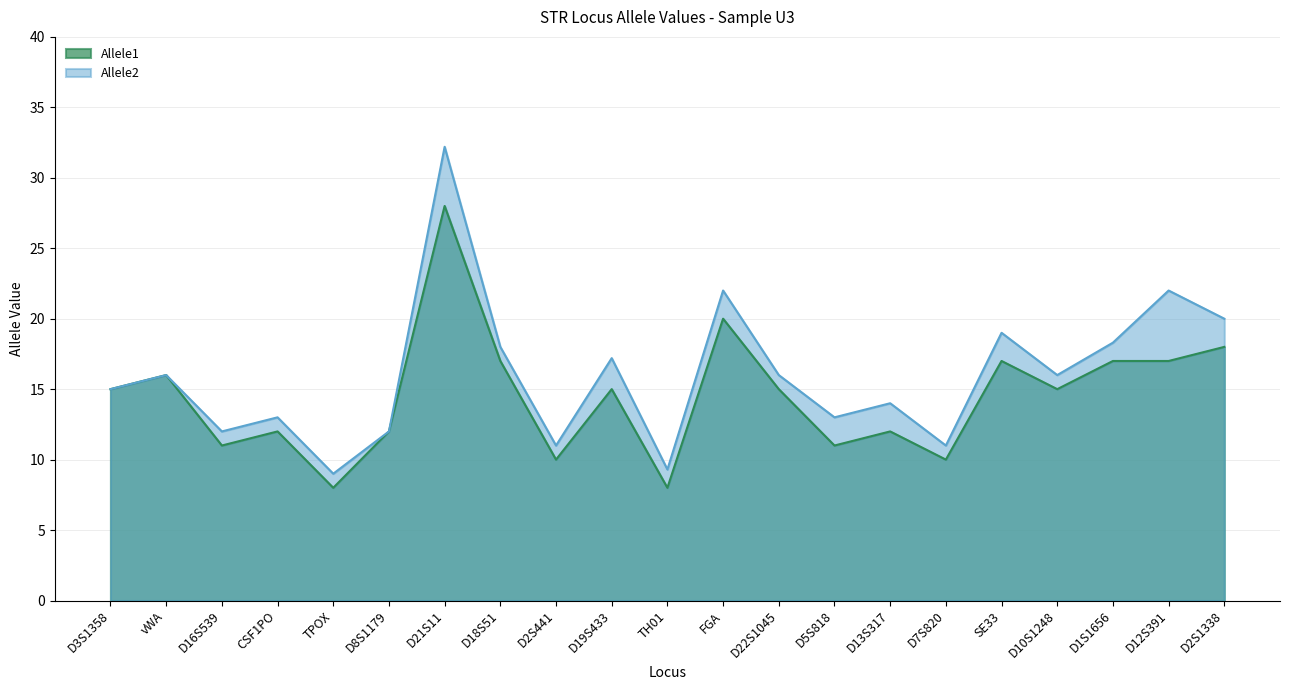

True or false: Allele2 and Allele1 intersect in this chart.

False